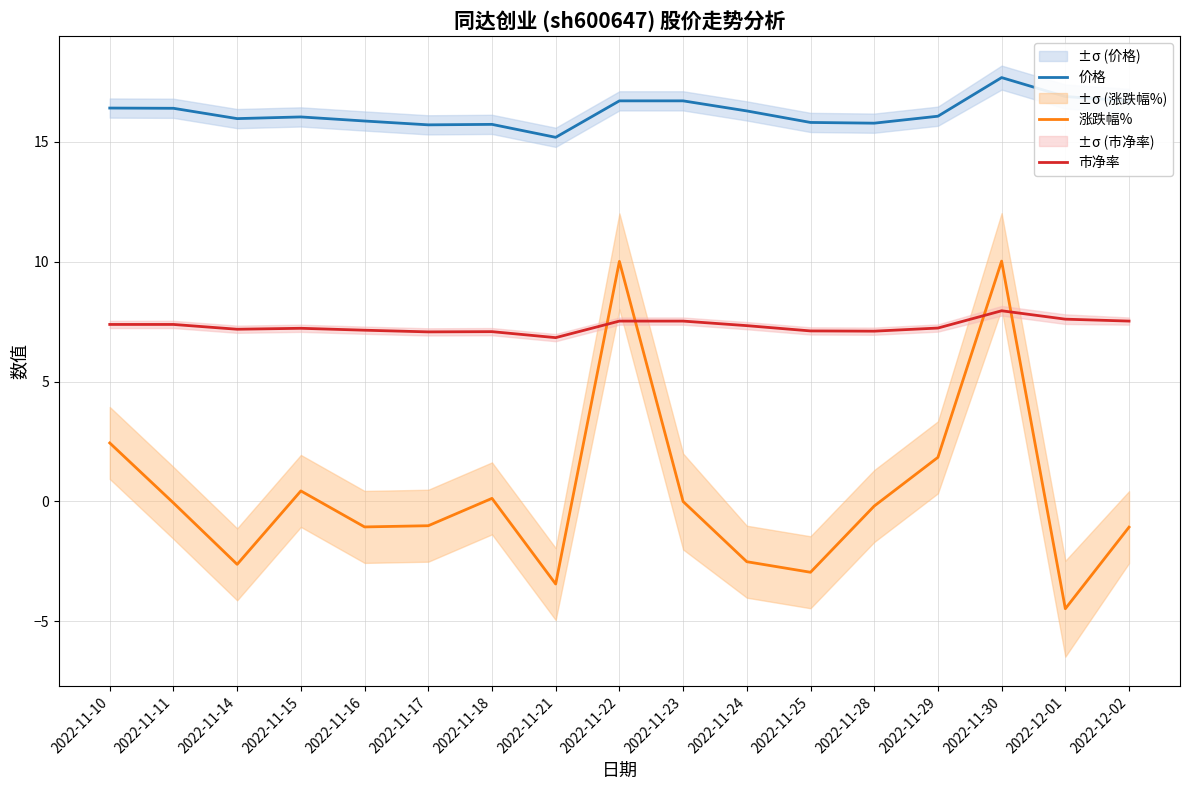

The value of 涨跌幅% at 2022-11-24 is -1.0. True or false?

False